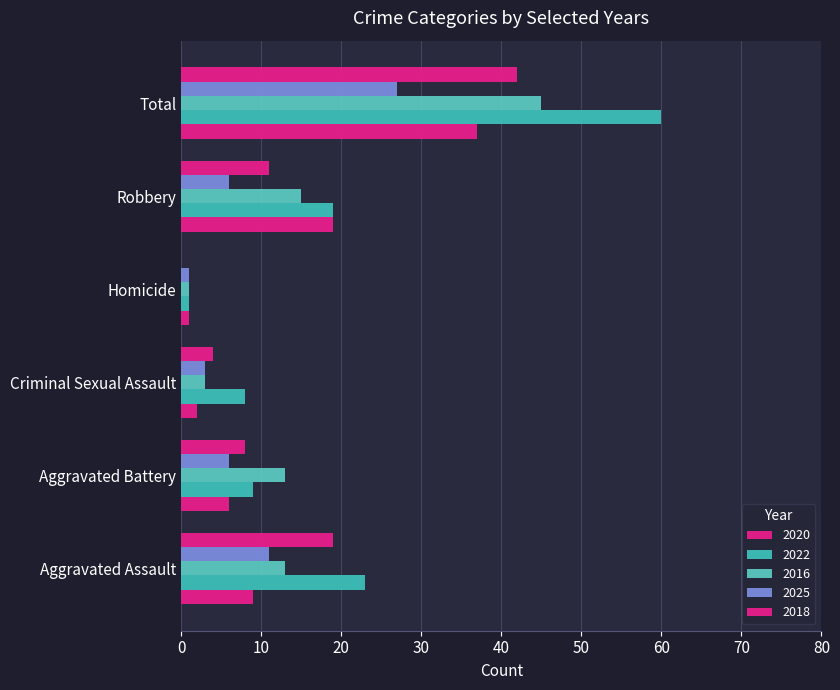

At which category is the sum across all series the highest?

Total